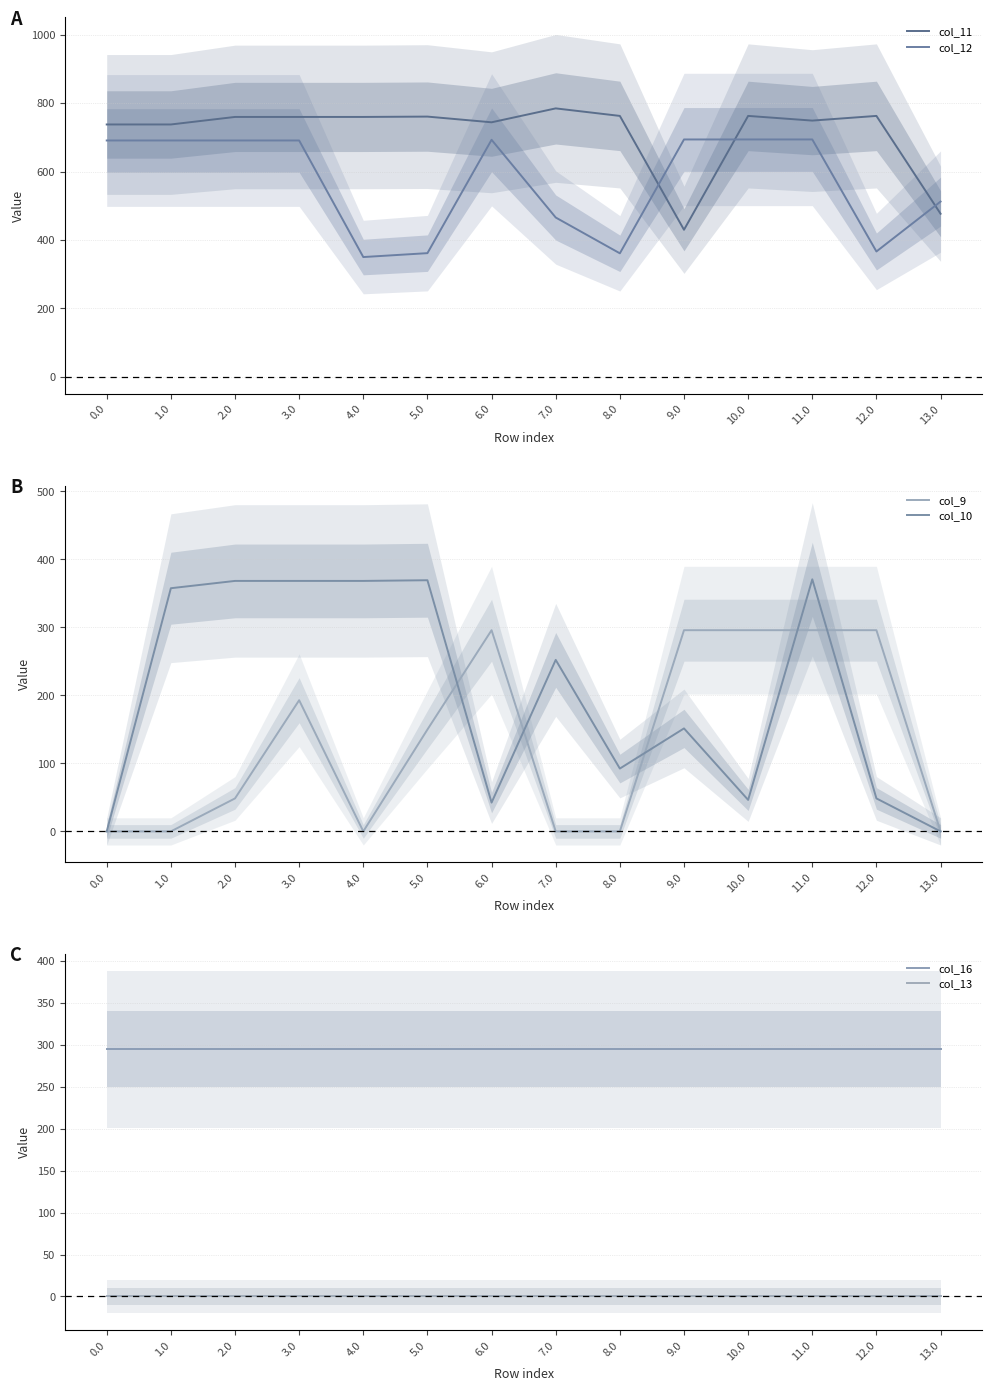

Rank the series by their maximum value, from highest to lowest.

col_11, col_12, col_10, col_9, col_16, col_13